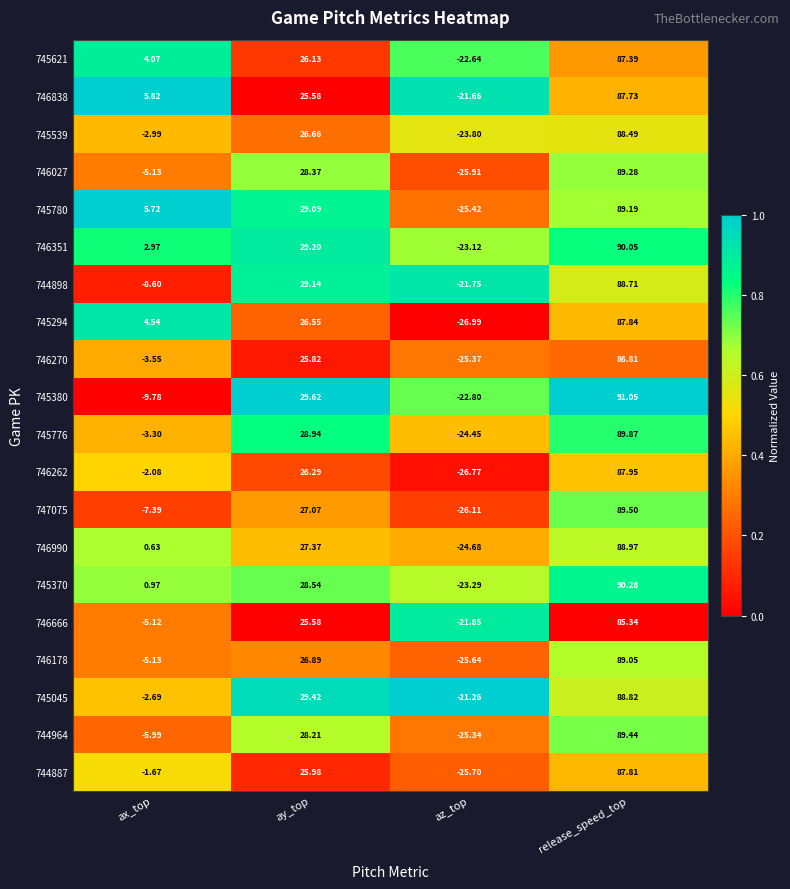

Which label corresponds to the smallest value in the chart?

az_top